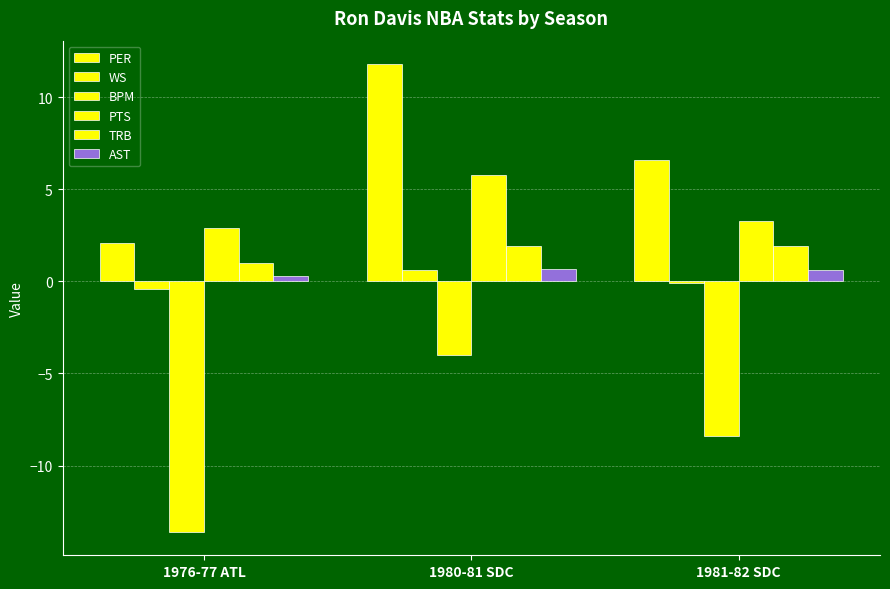

What is the difference between the PTS values at 1976-77 ATL and 1980-81 SDC?

2.9